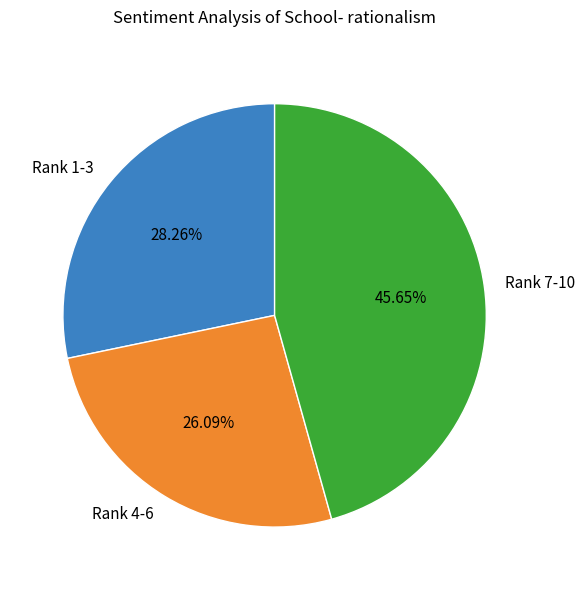

Combined, do Rank 4-6 and Rank 1-3 account for over 50%?

Yes